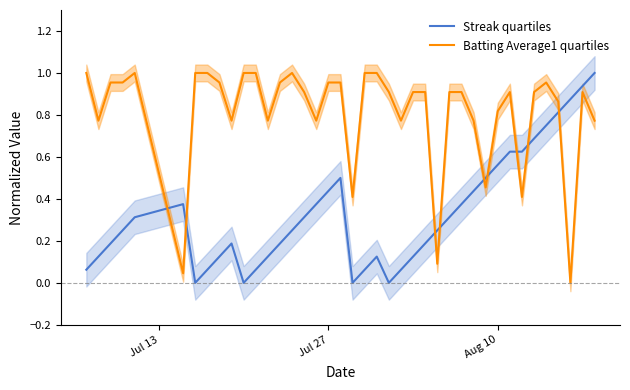

True or false: Streak quartiles and Batting Average1 quartiles intersect in this chart.

True